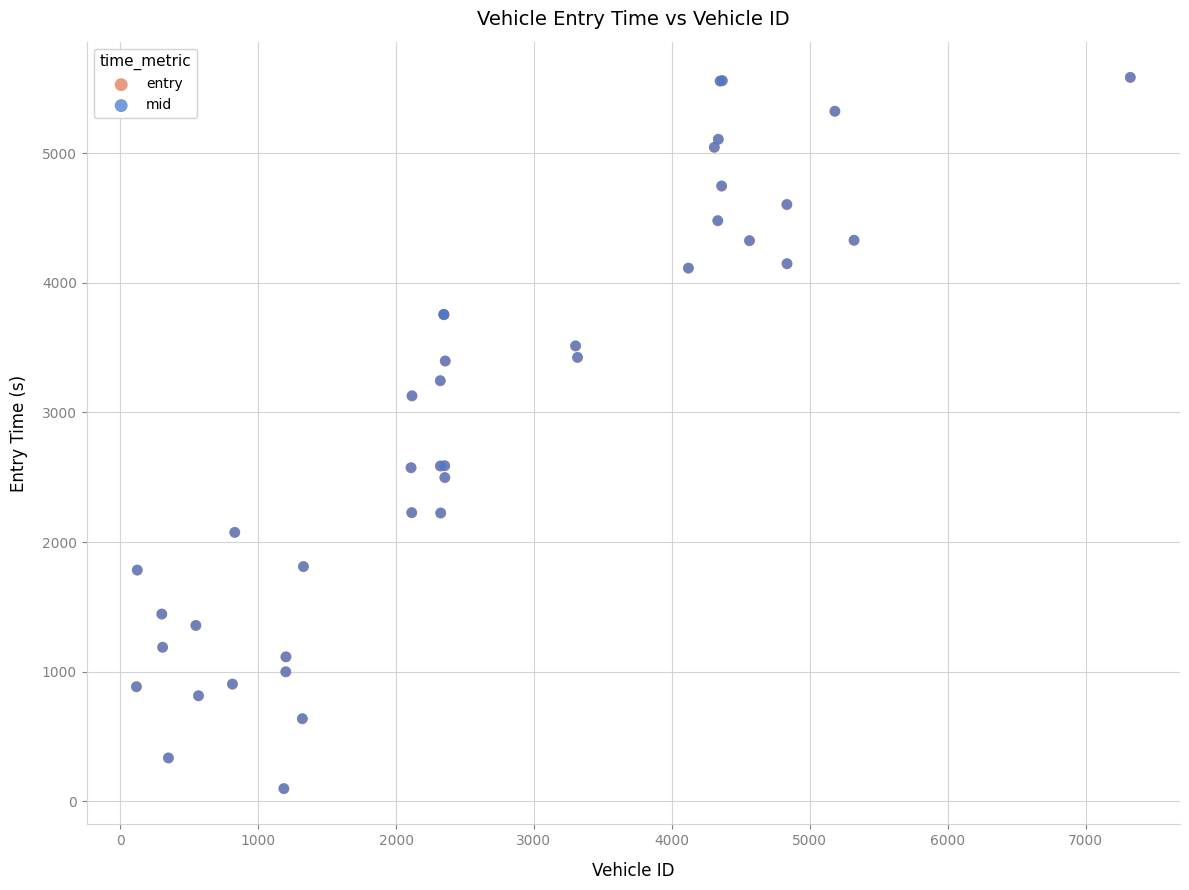

What are all the series names shown in the legend?

entry, mid